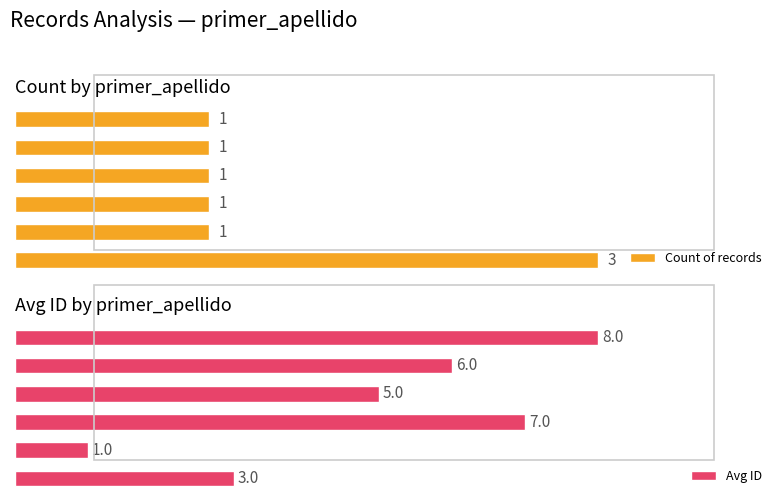

Count the Count of records values in the range 1 to 2.

5